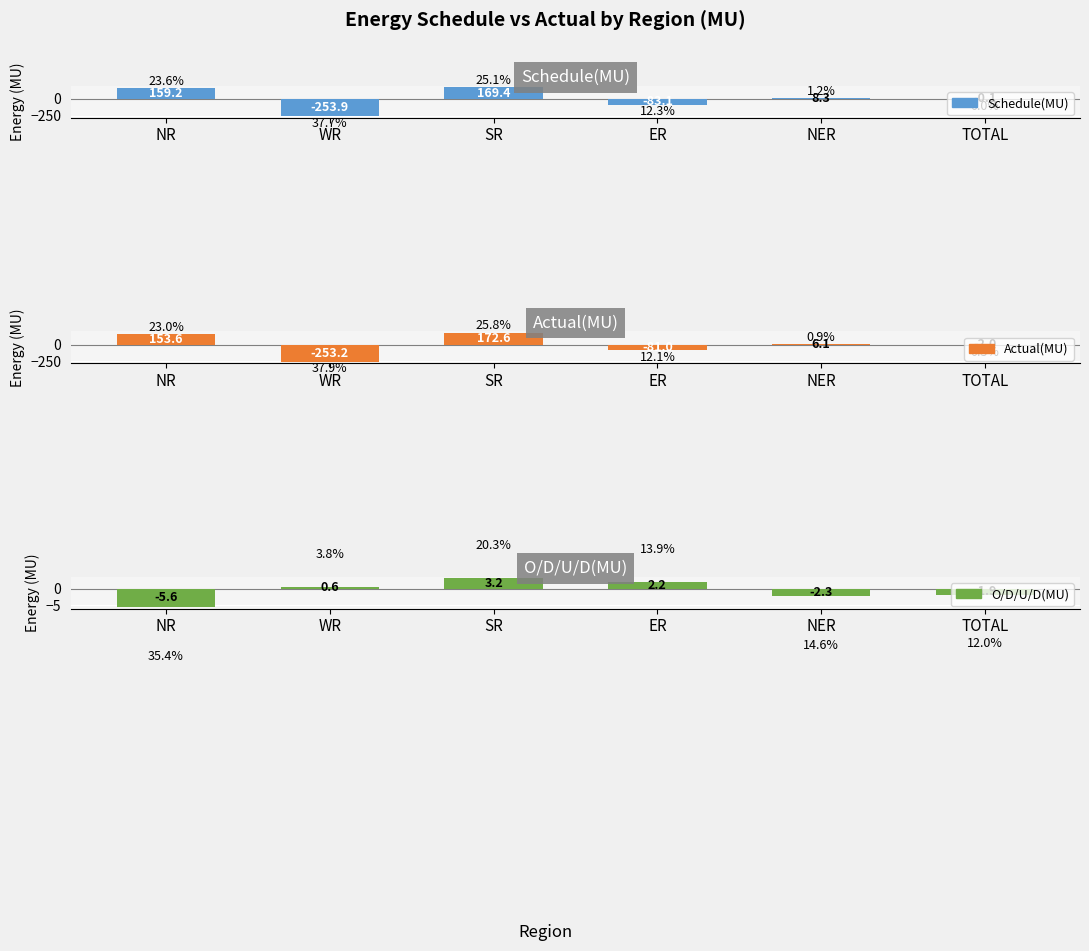

Is it true that Schedule(MU) equals -0.1 at TOTAL?

True